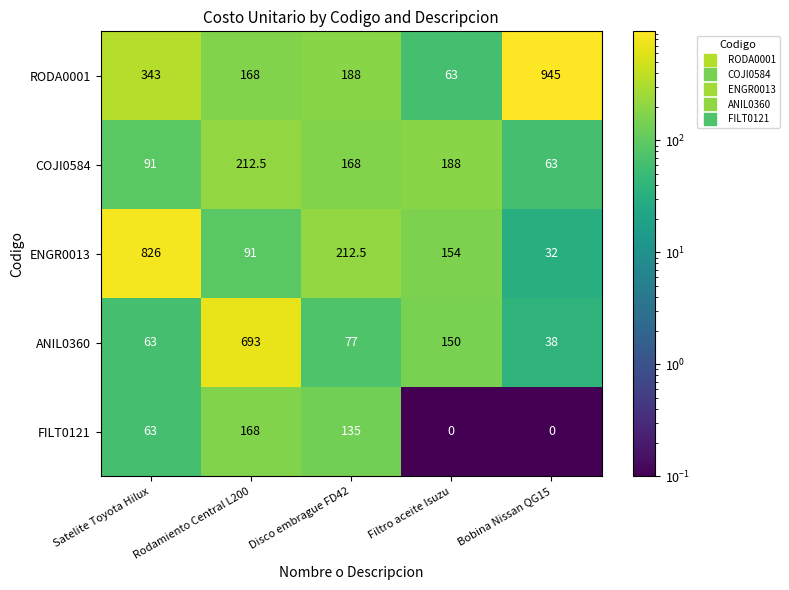

What is the greatest value displayed?

945.0